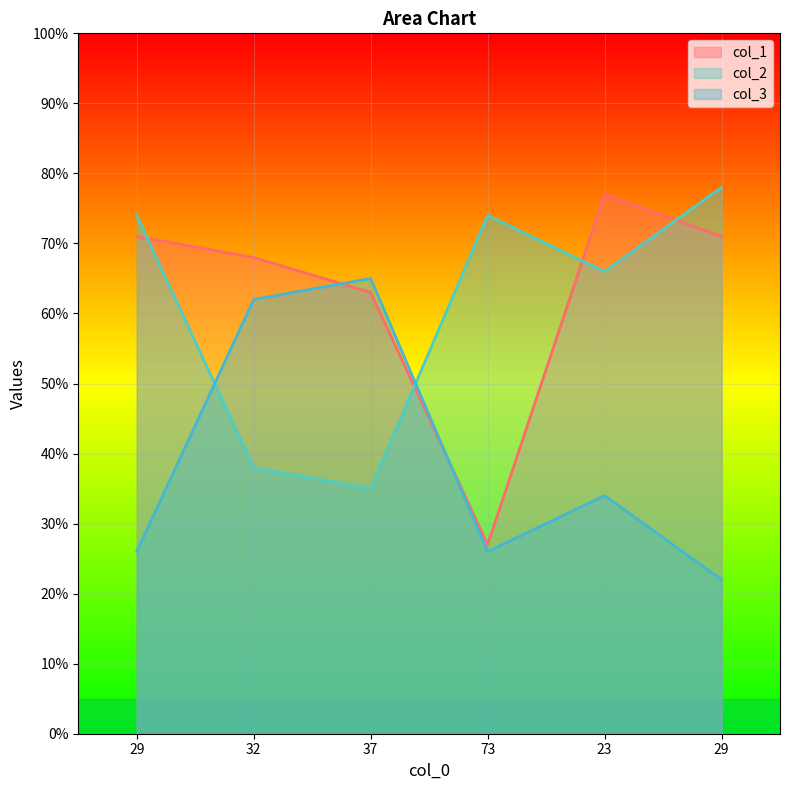

The value of col_1 at 29 is 71. True or false?

True